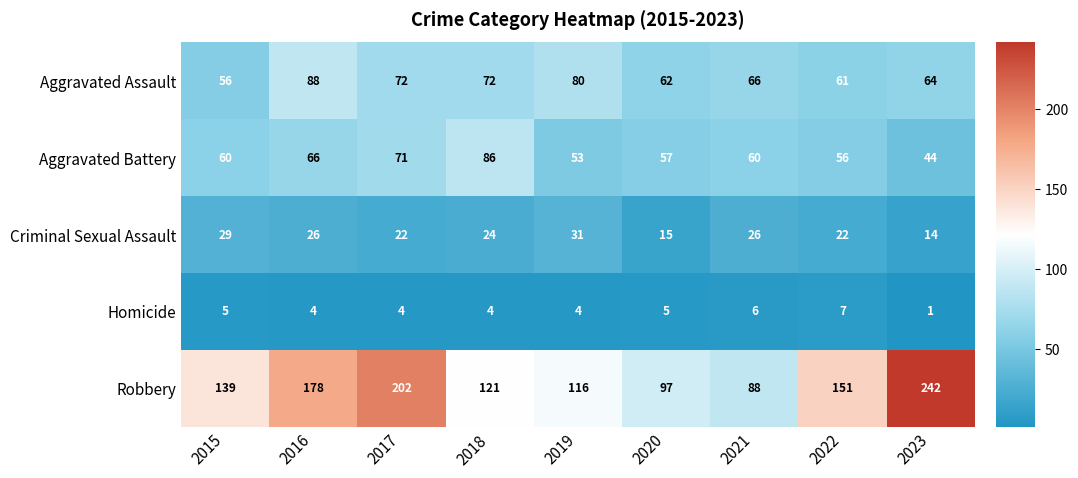

At which category is the sum across all series the highest?

2017